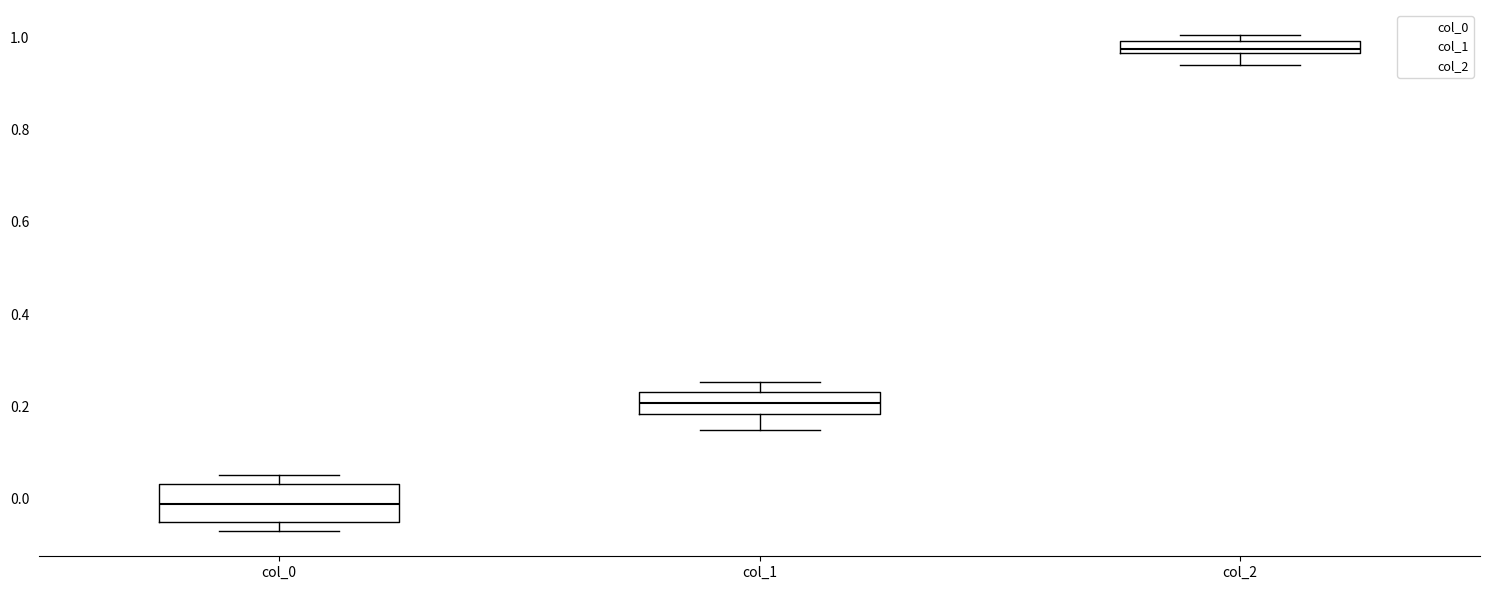

Where is the upper edge of the box for col_2 on the y-axis? The values are not printed on the chart, so give them approximately, as read against the axis.

1.00